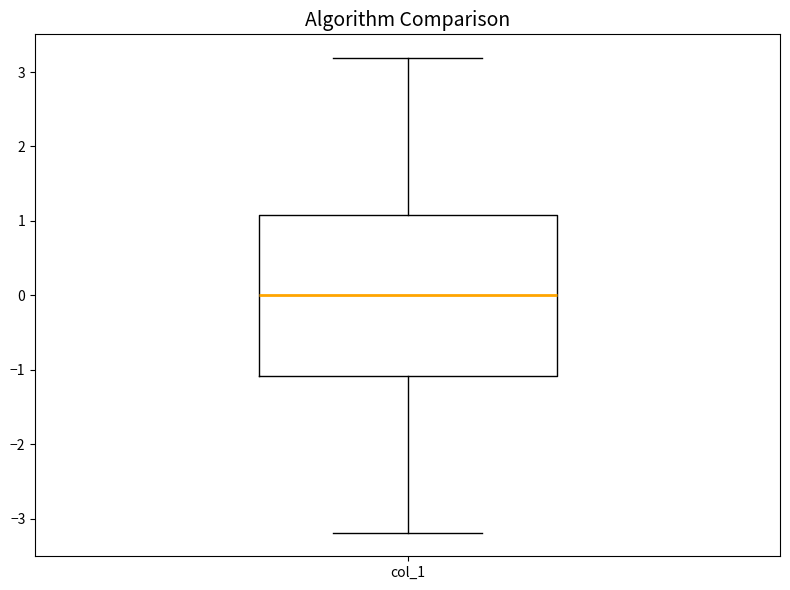

Transcribe this box plot: give where the median line is, the range the box spans, and where the two whiskers end, as read against the y-axis. The values are not printed on the chart, so give them approximately, as read against the axis.

median 0.0, box -1.1 to 1.1, whiskers -3.2 to 3.2